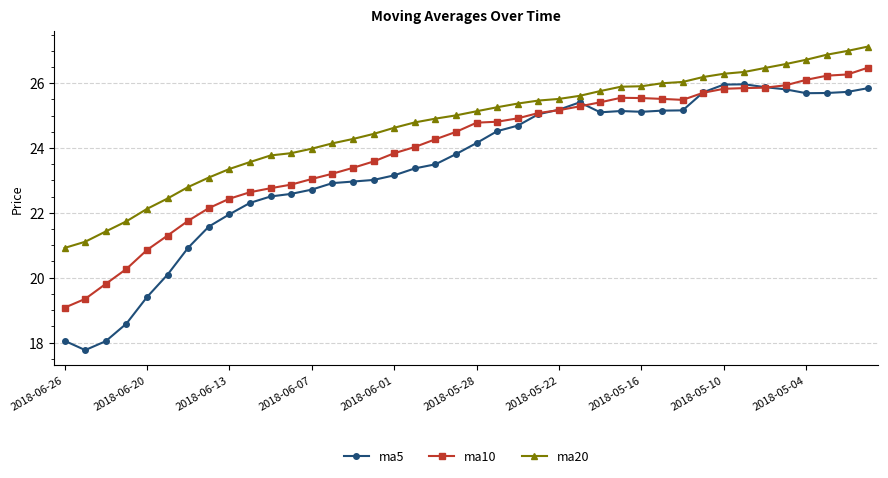

What is the maximum value shown in the chart?

27.1